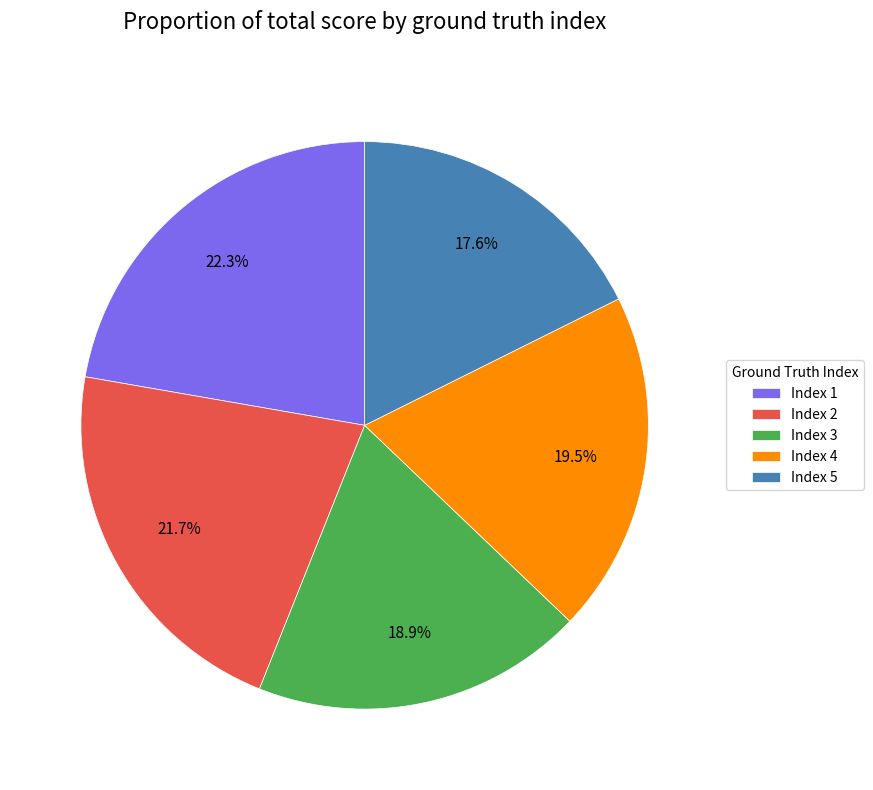

Is Index 3 the majority of the pie?

No